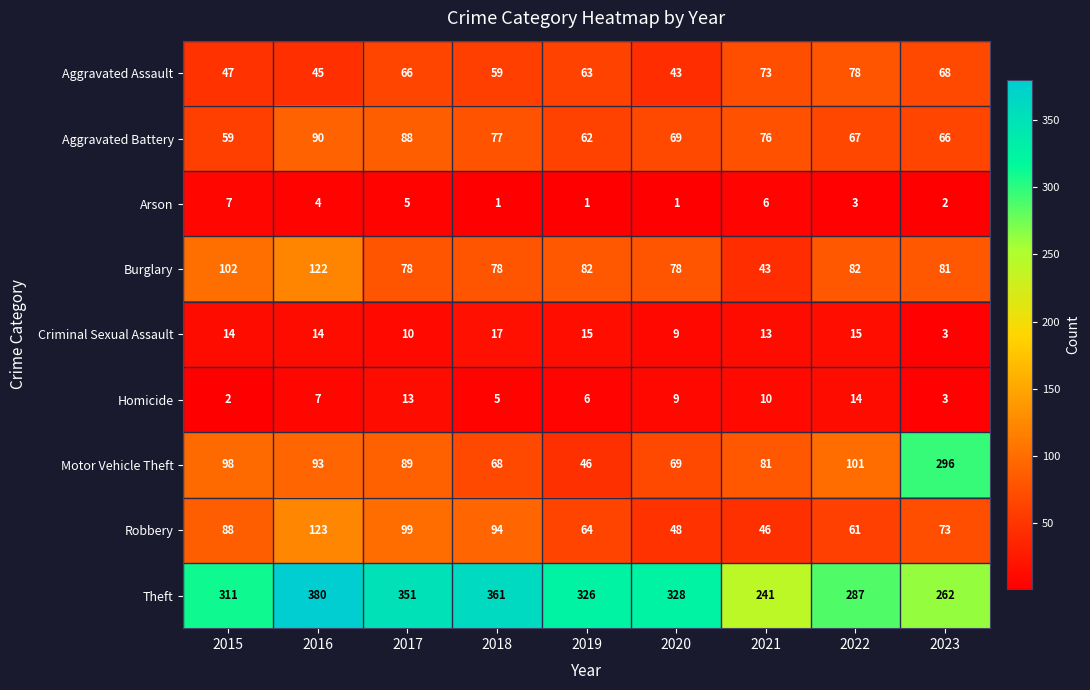

Is it true that Homicide equals 14 at 2022?

True